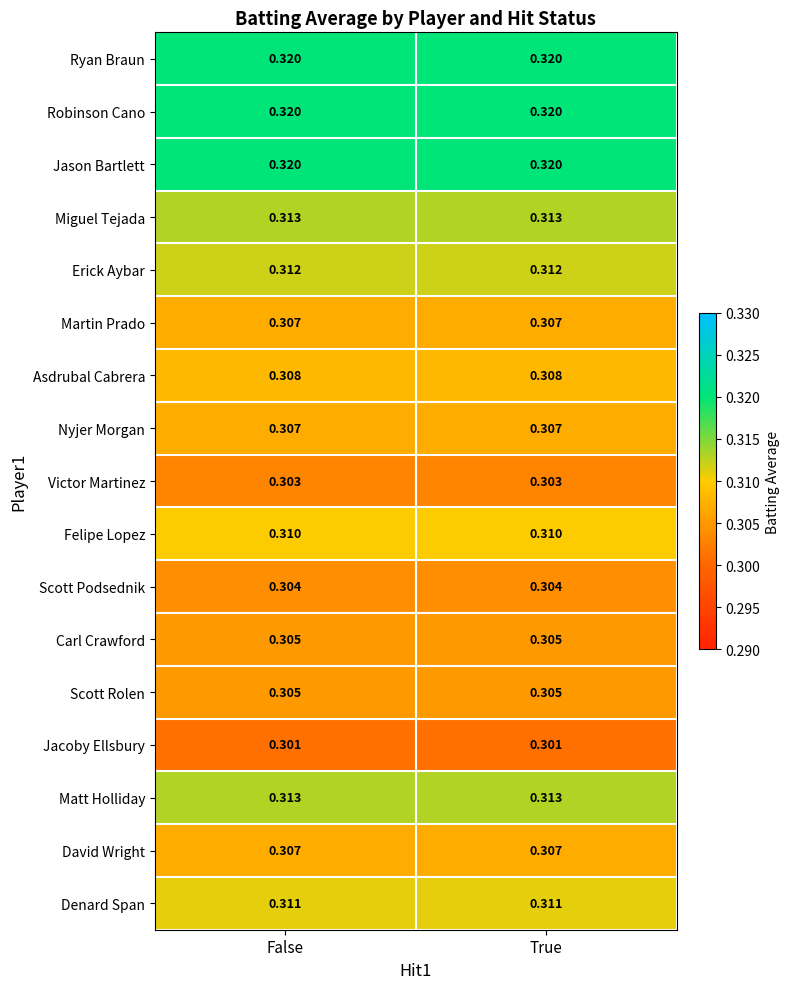

How many distinct data groups are displayed?

17